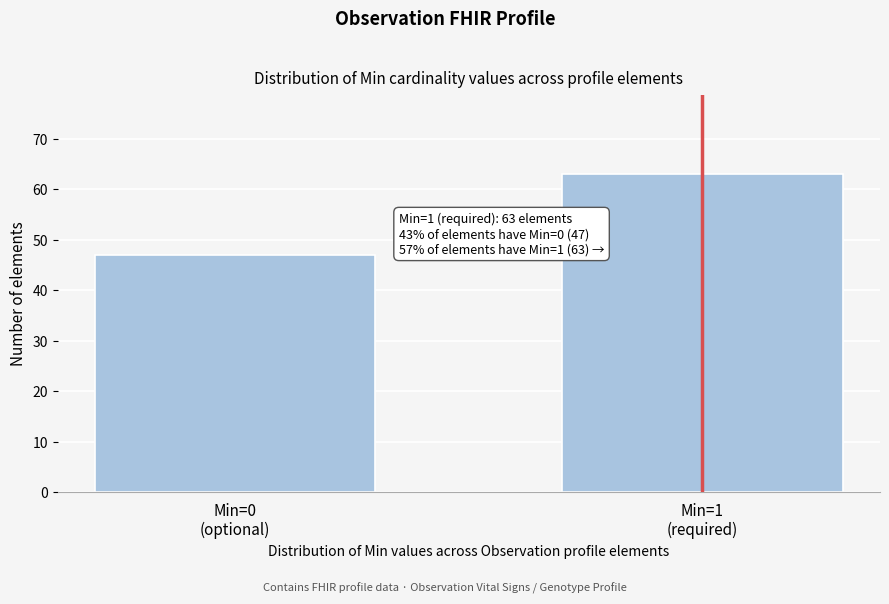

Reading left to right, extract all data points from this chart.

47	63